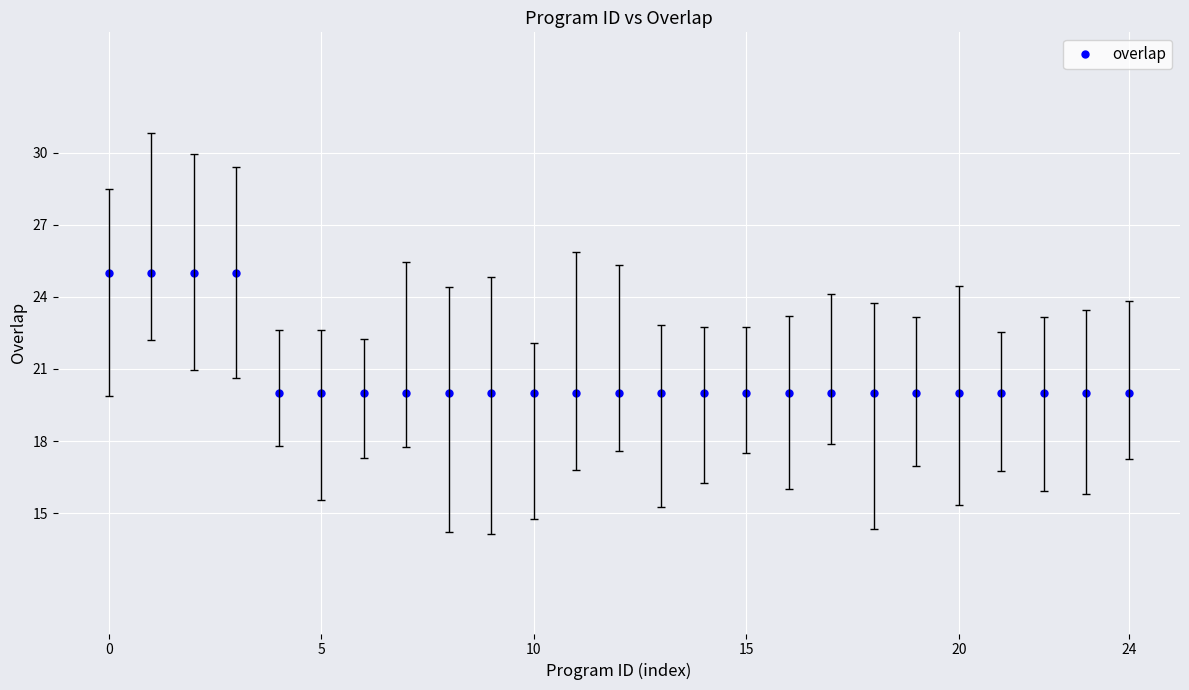

What is the value of the 23rd point from the left?

20